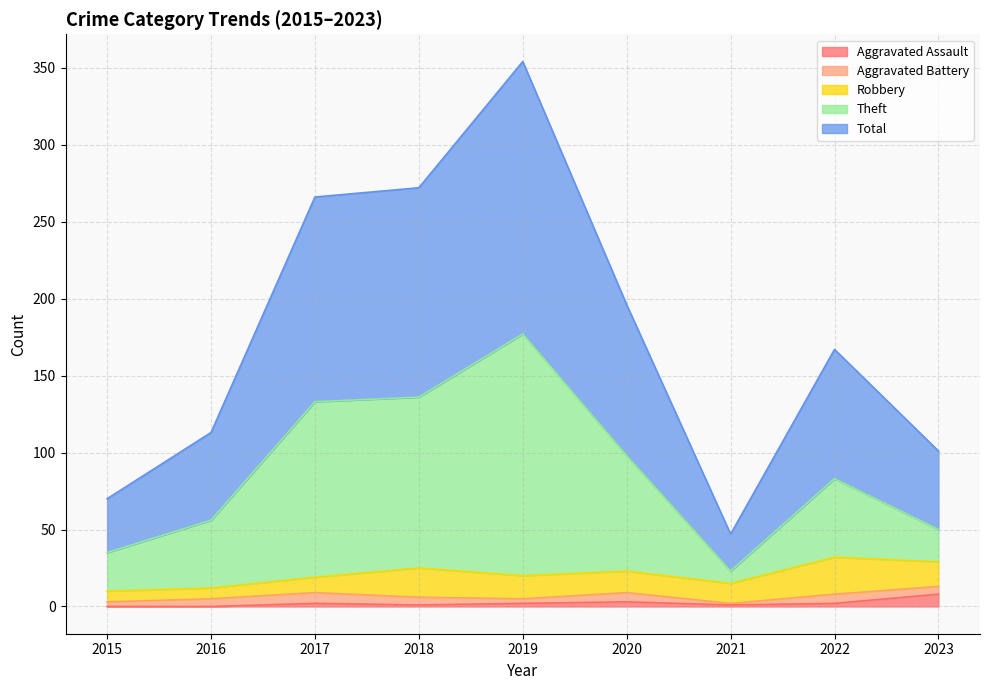

What is the maximum value for Aggravated Assault?

8